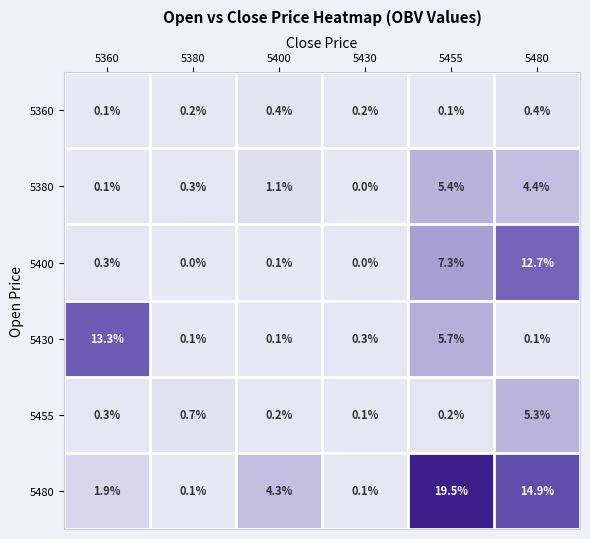

What is the maximum value shown in the chart?

19.5